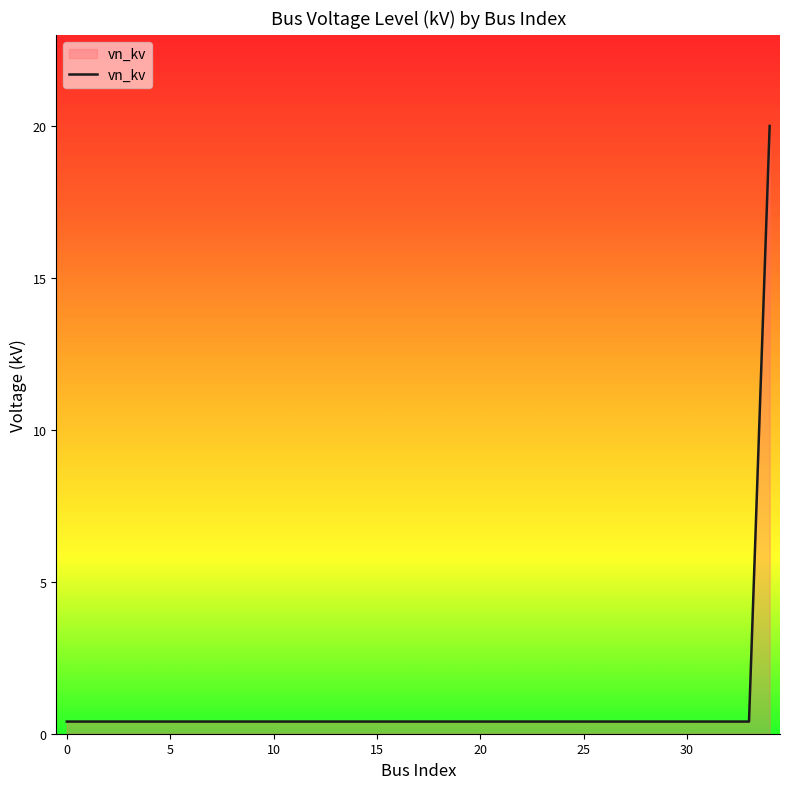

What is the difference between the maximum and minimum values?

19.6